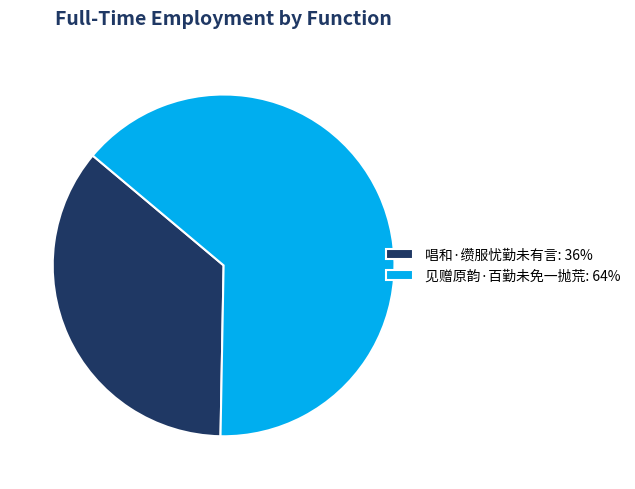

Is it true that 见赠原韵·百勤未免一抛荒 is 64% of the pie?

True